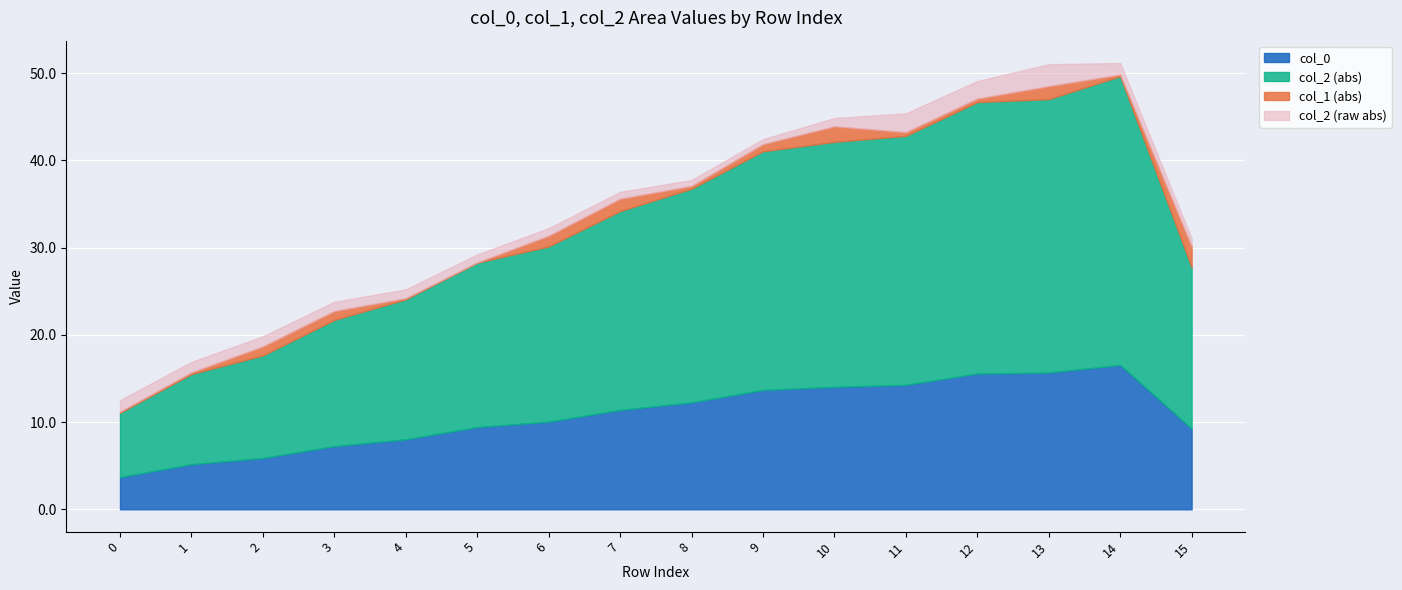

The col_0 series shows 0.4 at 0. True or false?

False